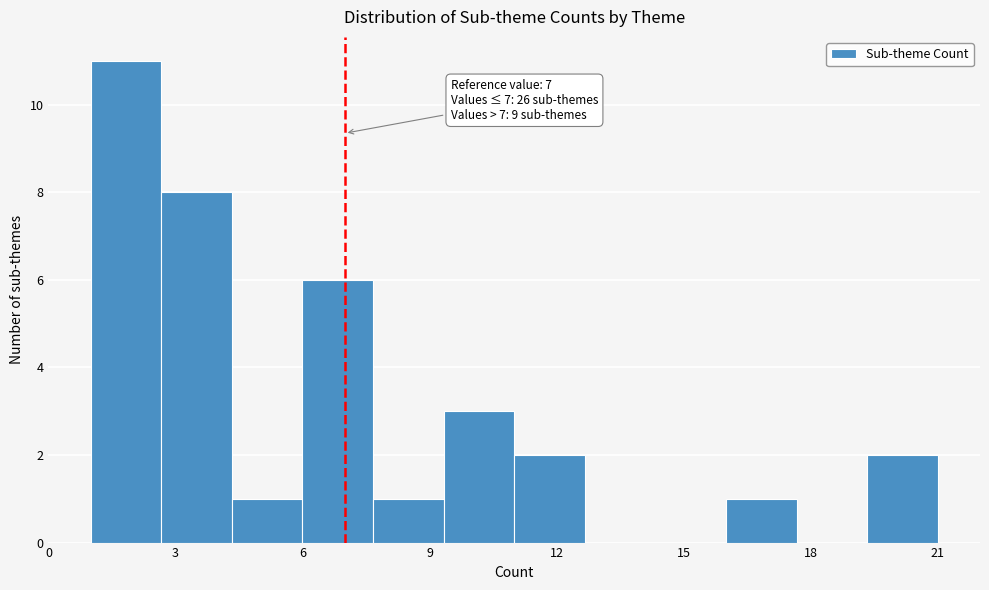

Around what value on the x-axis is the tallest bar? Give the approximate position of its centre, as read against the axis.

2.0